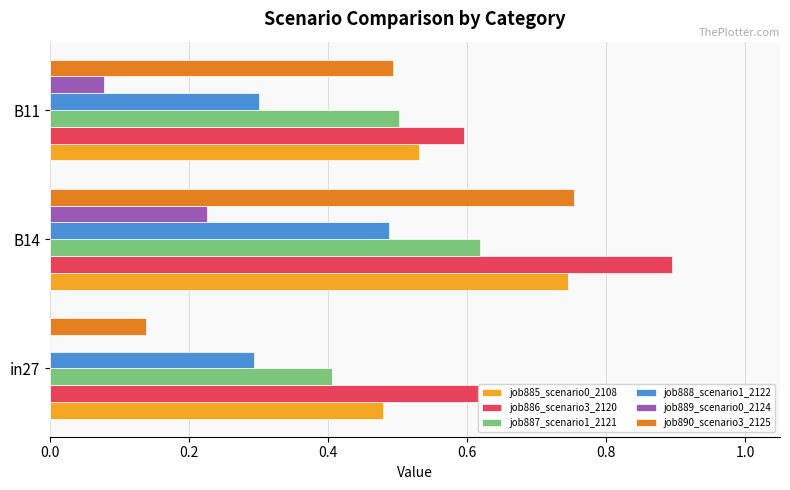

At which category is the sum across all series the highest?

B14